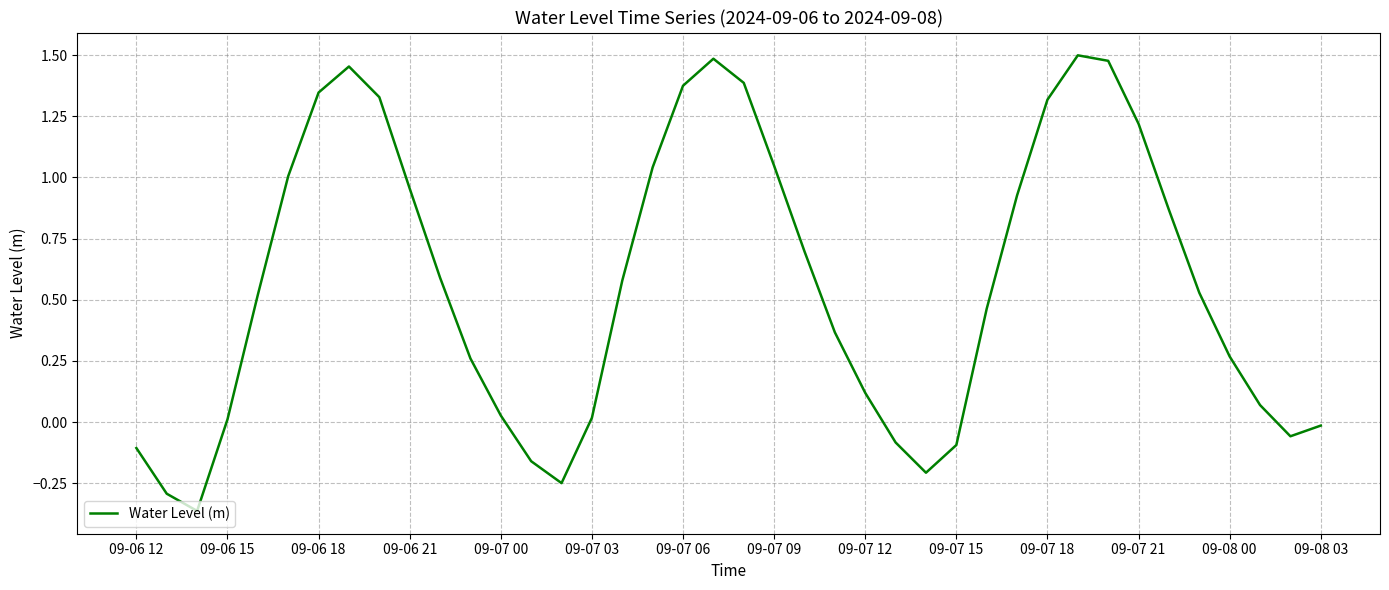

What is the difference between the maximum and minimum values?

1.9